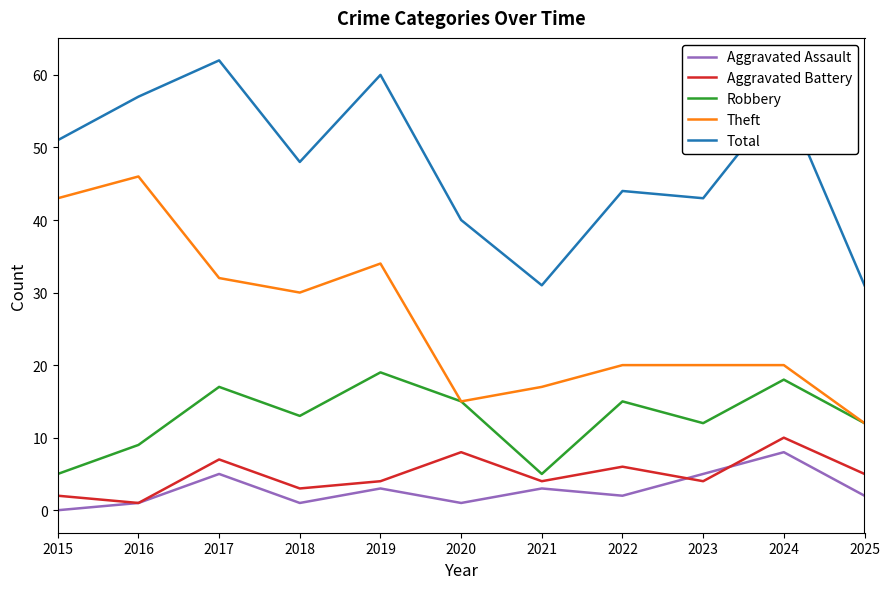

Where is the first local minimum for Robbery?

2018